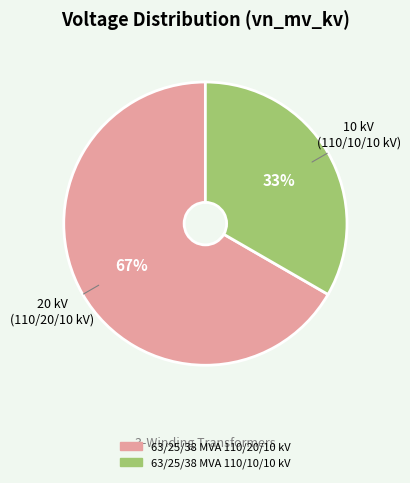

The 63/25/38 MVA 110/20/10 kV slice represents 67% of the pie. True or false?

True